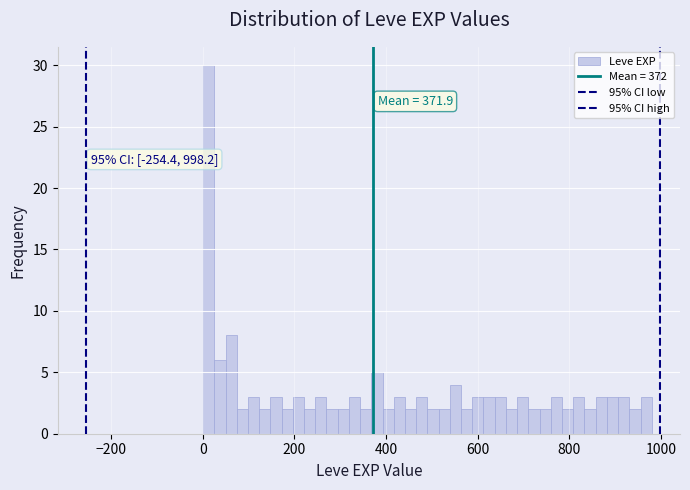

Read against the x-axis, roughly where is the centre of the tallest bar?

20